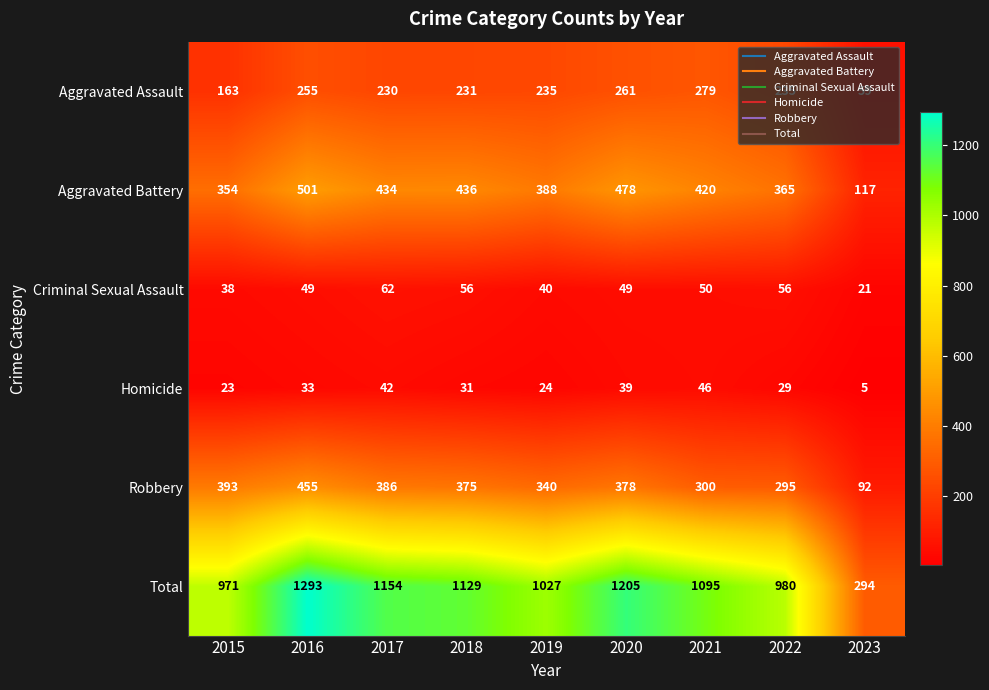

Rank the series by their maximum value, from highest to lowest.

Total, Aggravated Battery, Robbery, Aggravated Assault, Criminal Sexual Assault, Homicide